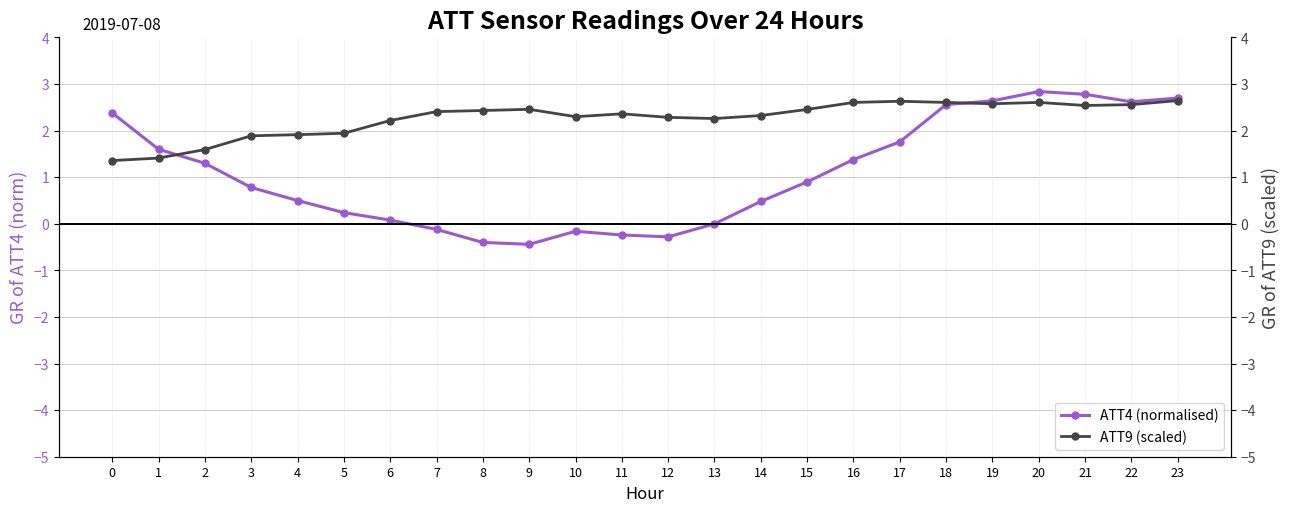

Between 3 and 4, which is larger?

3